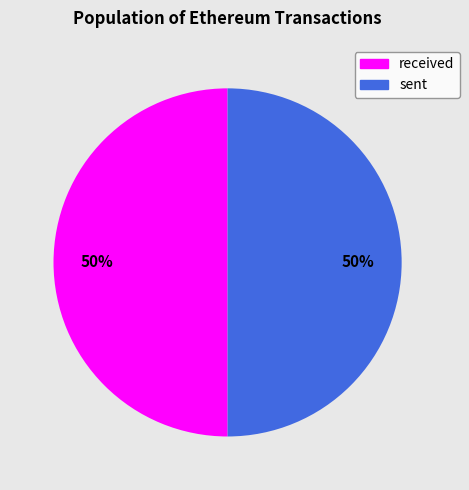

To the nearest percent, what percentage of the pie is received?

50%